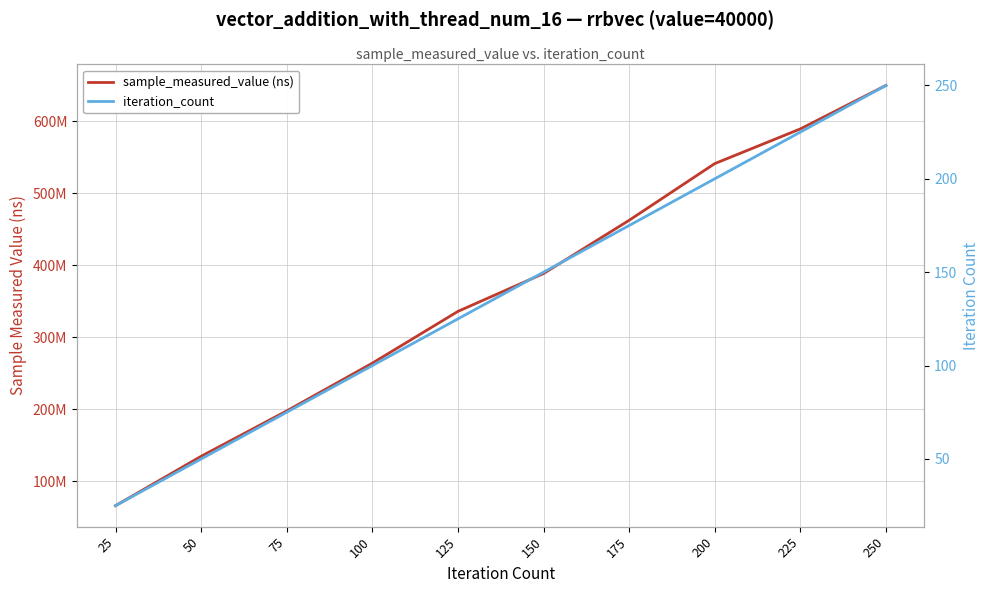

How many data points in sample_measured_value (ns) are less than 388717472?

5